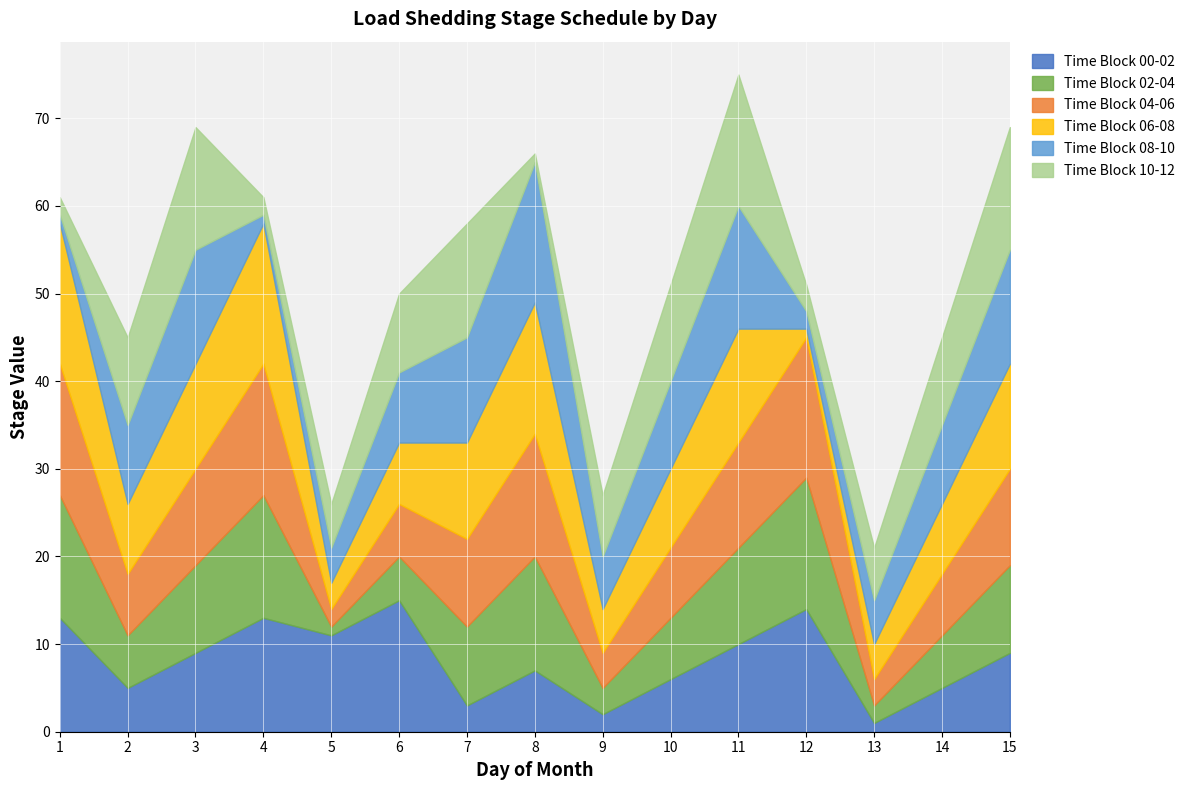

Rank the series by their maximum value, from lowest to highest.

Time Block 00-02, Time Block 02-04, Time Block 10-12, Time Block 04-06, Time Block 06-08, Time Block 08-10